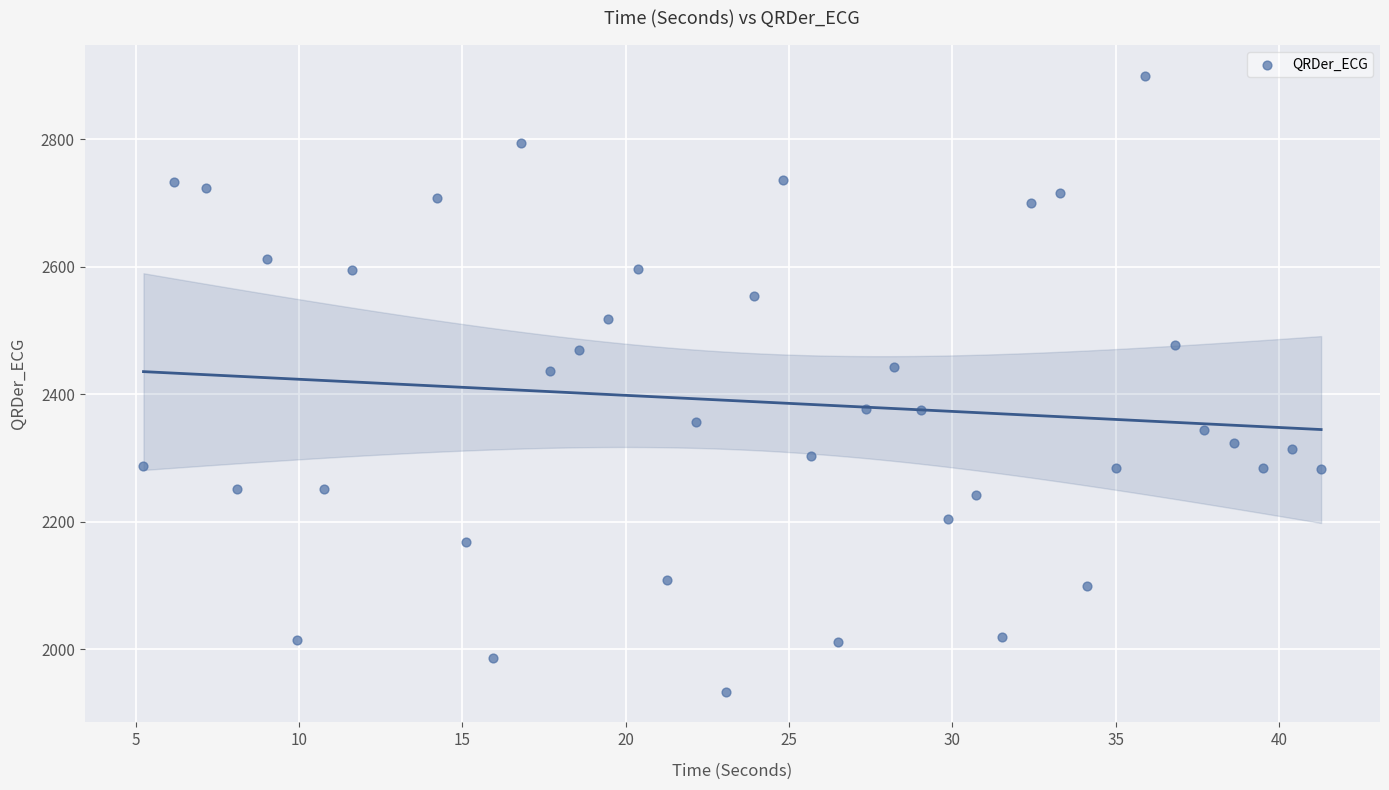

What is the range of X values (max minus min)?

36.0